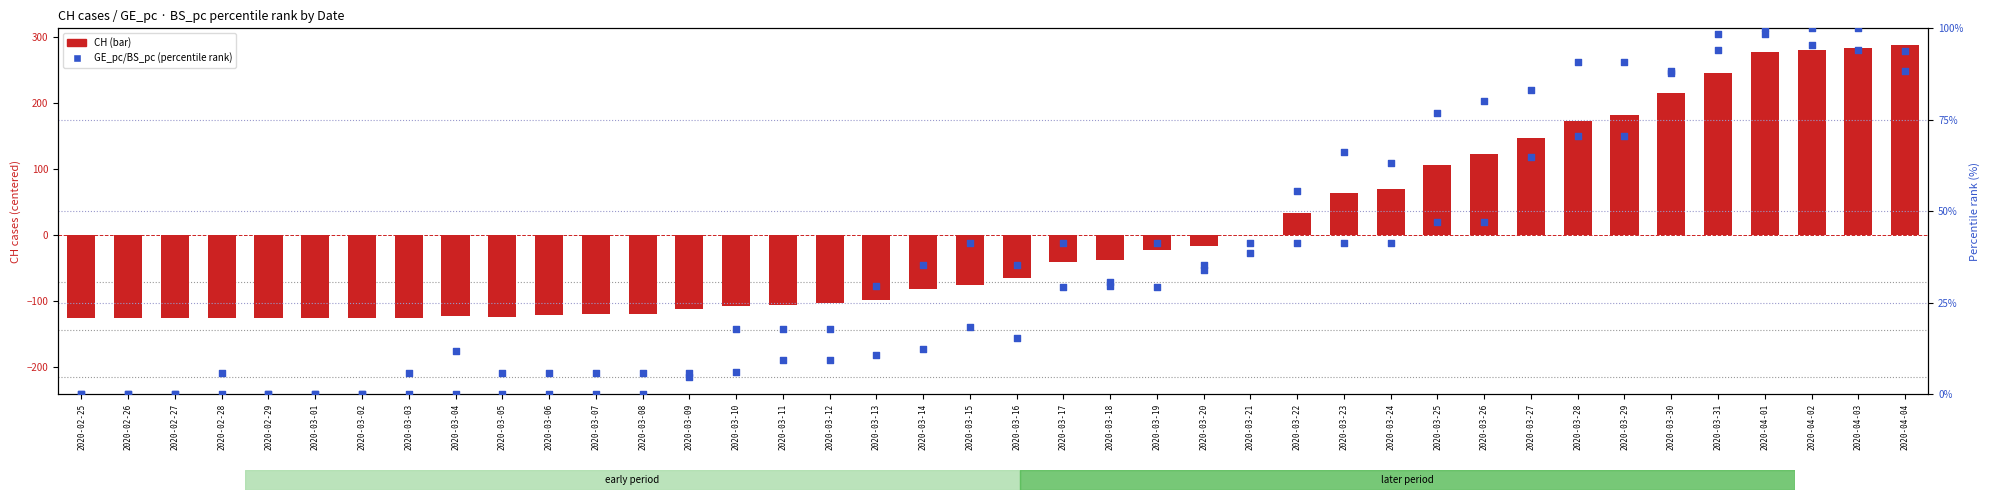

Which series contains the lowest Y value?

CH (log2 ratio style)